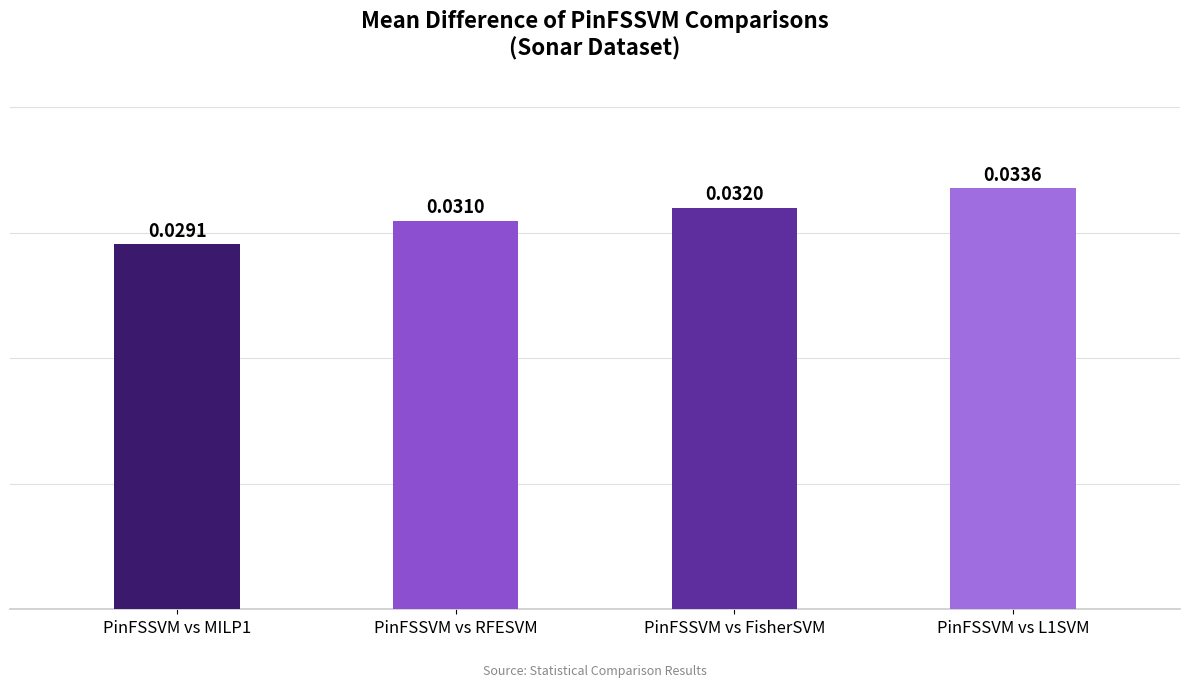

What is the label of the 1st bar from the right?

PinFSSVM vs L1SVM